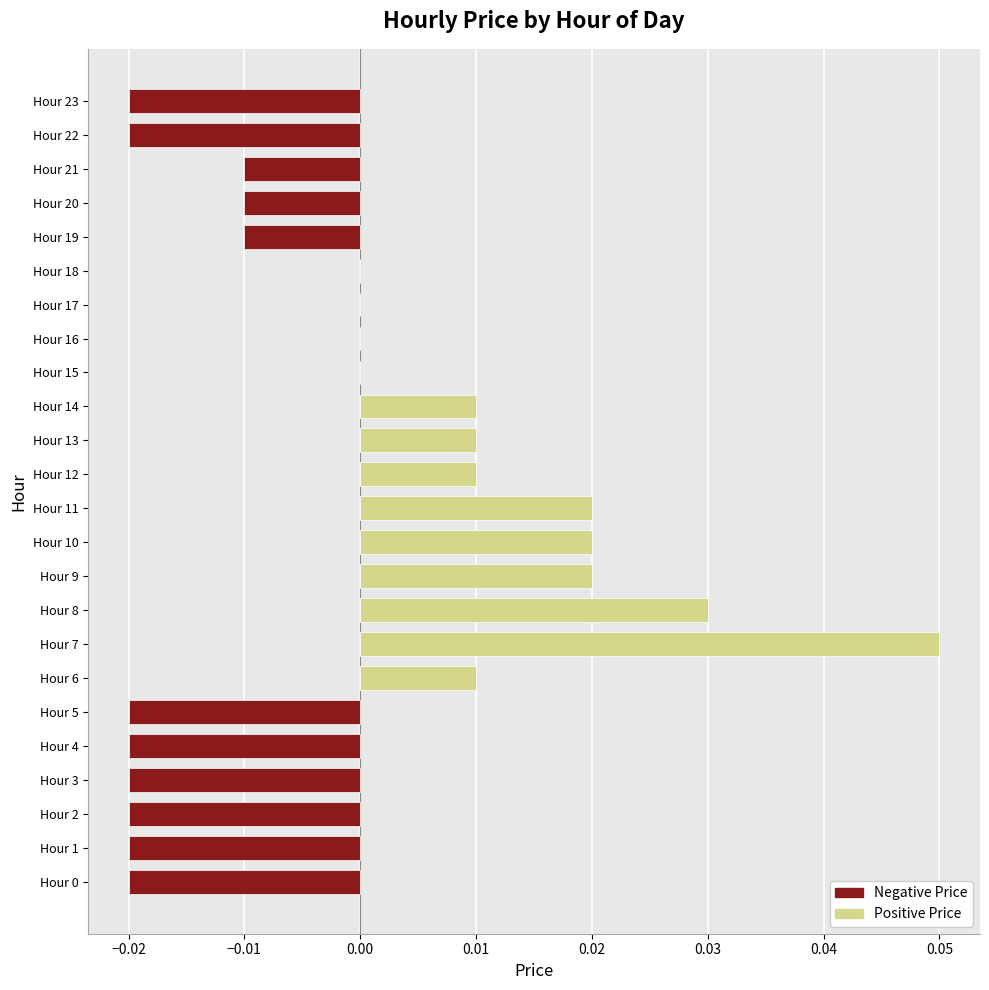

What is the label of the 19th bar from the left?

18